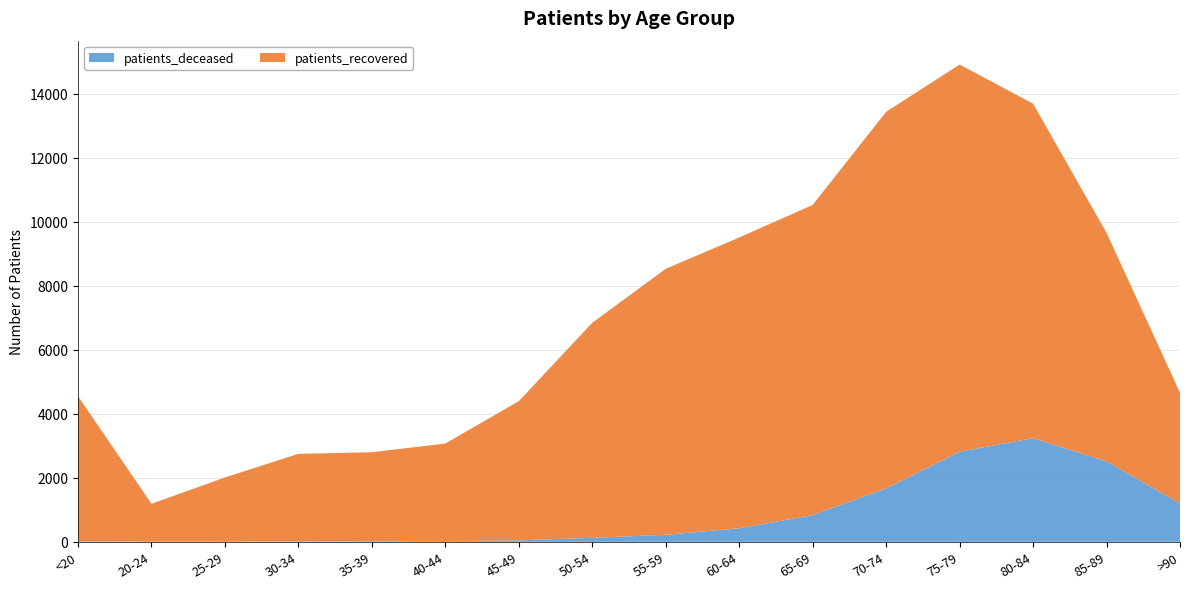

Reading left to right, what are all the values shown in this chart?

patients_deceased: 17	4	3	16	18	24	47	125	220	423	836	1671	2817	3239	2514	1197
patients_recovered: 4534	1185	2009	2734	2782	3049	4349	6721	8313	9089	9693	11769	12100	10454	7144	3462